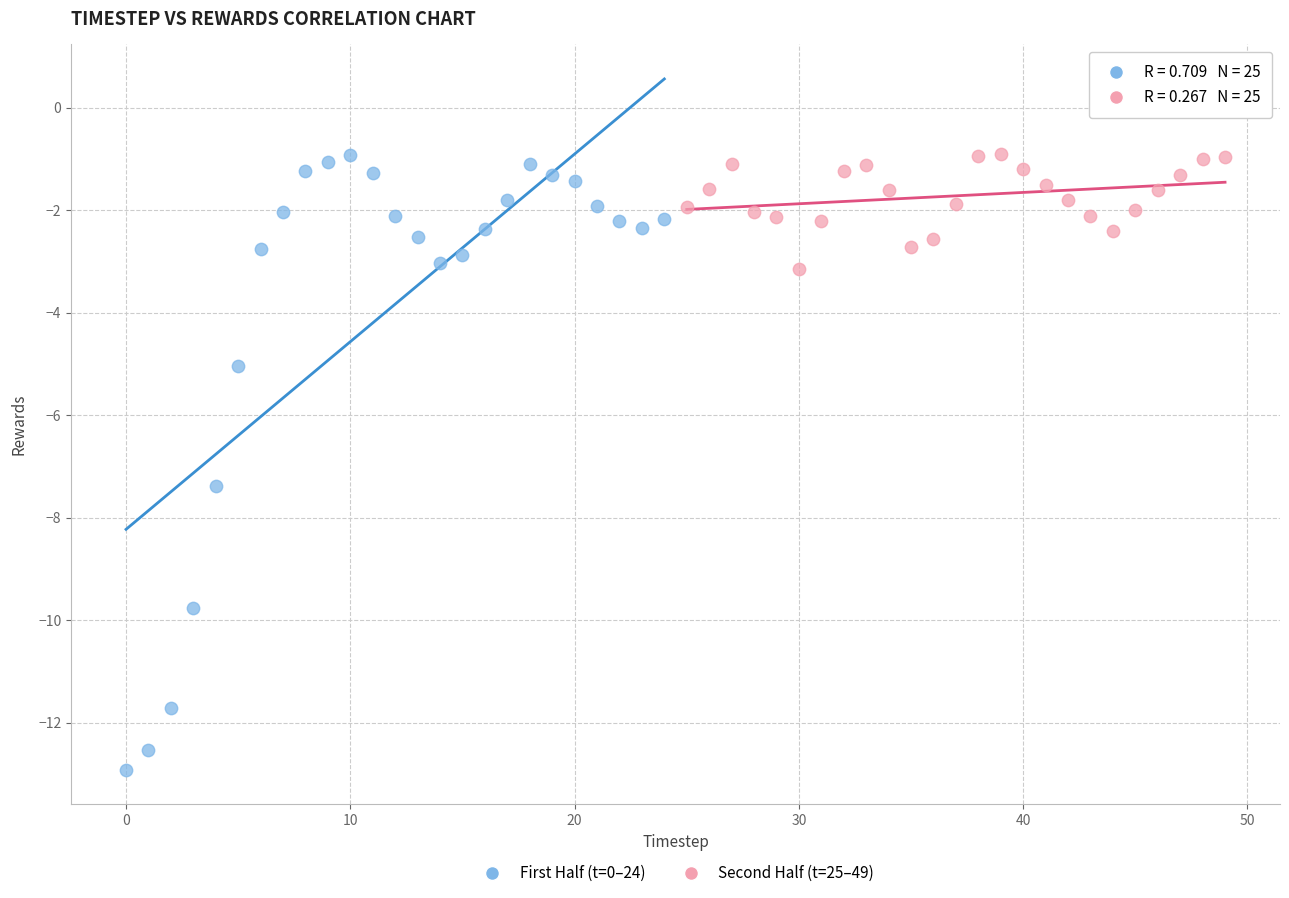

Which series has the widest spread of Y values?

First Half (t=0–24)